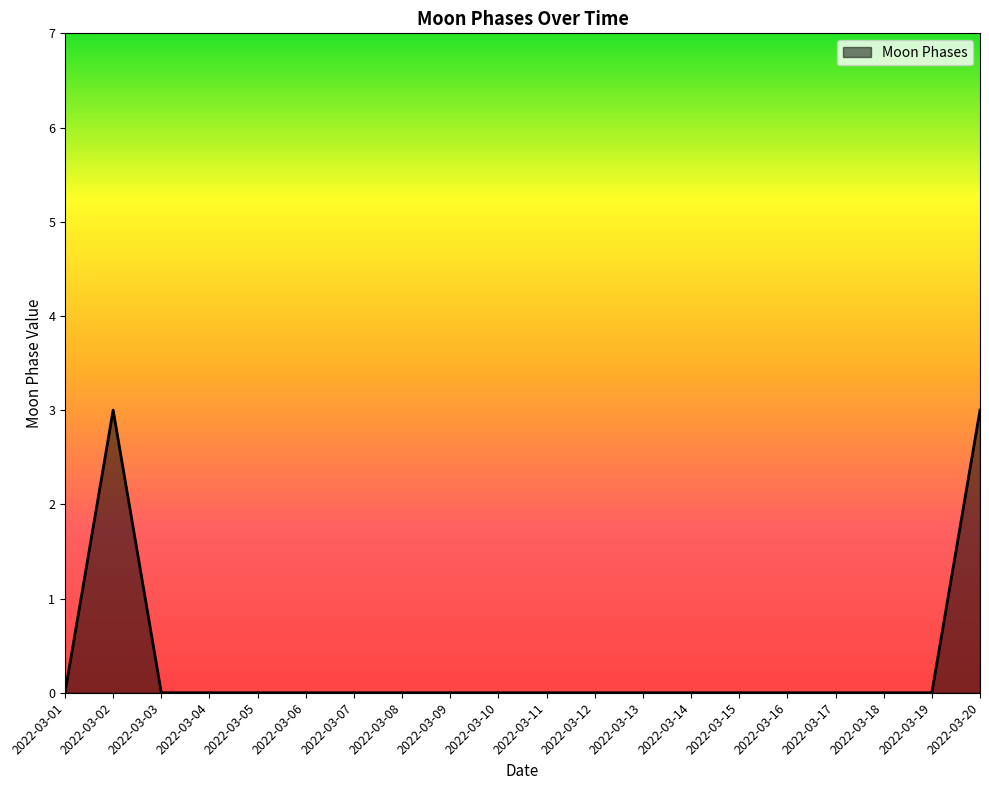

Reading left to right, transcribe all the data shown in this chart.

2022-03-01=0	2022-03-02=3	2022-03-03=0	2022-03-04=0	2022-03-05=0	2022-03-06=0	2022-03-07=0	2022-03-08=0	2022-03-09=0	2022-03-10=0	2022-03-11=0	2022-03-12=0	2022-03-13=0	2022-03-14=0	2022-03-15=0	2022-03-16=0	2022-03-17=0	2022-03-18=0	2022-03-19=0	2022-03-20=3